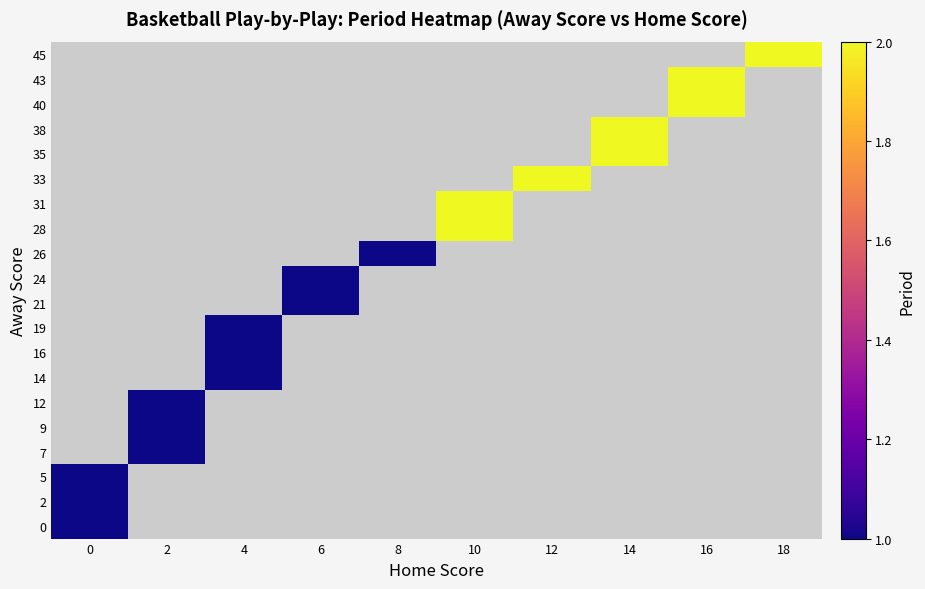

Which category has the highest value across all series?

10